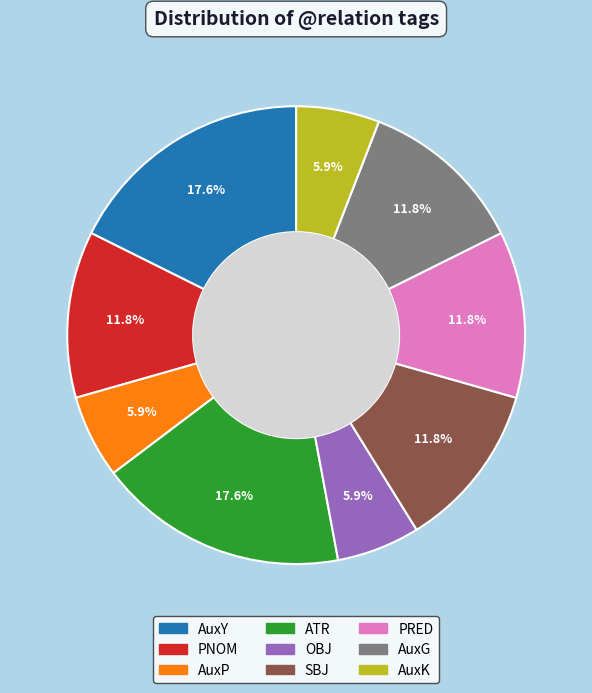

What is the ratio of the value at PNOM to the value at PRED?

1.0